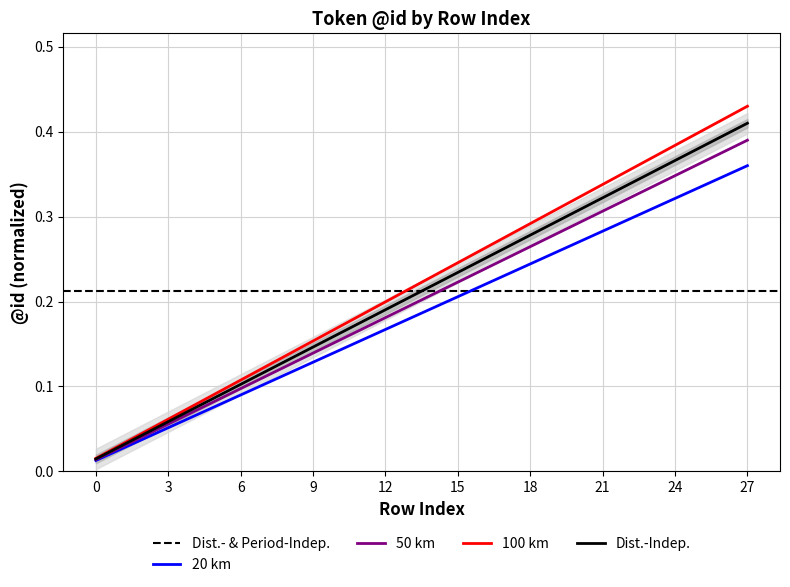

The chart shows a value of 0.2 at 12. True or false?

True